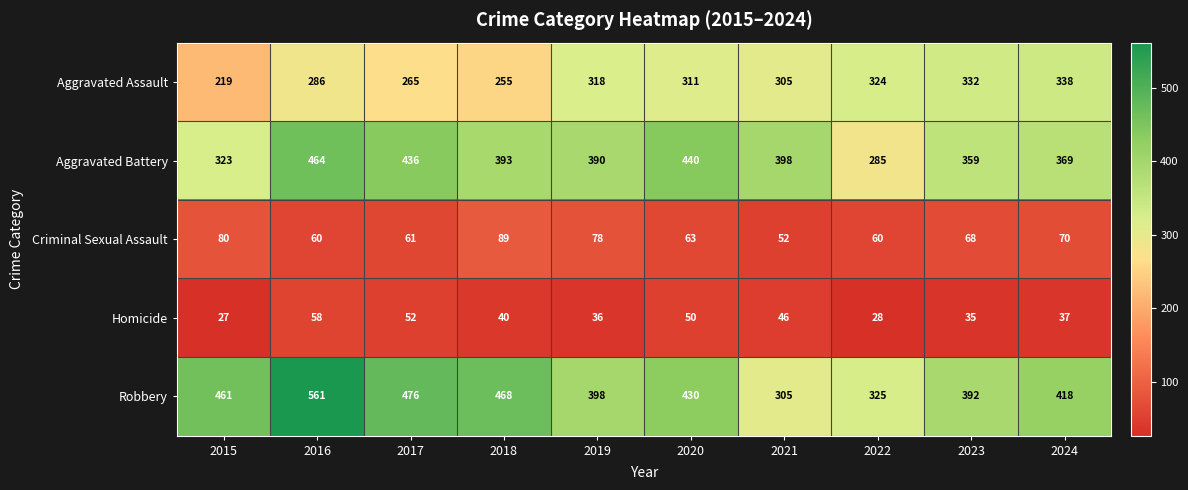

What is the difference between the maximum and minimum values in the Robbery series?

256